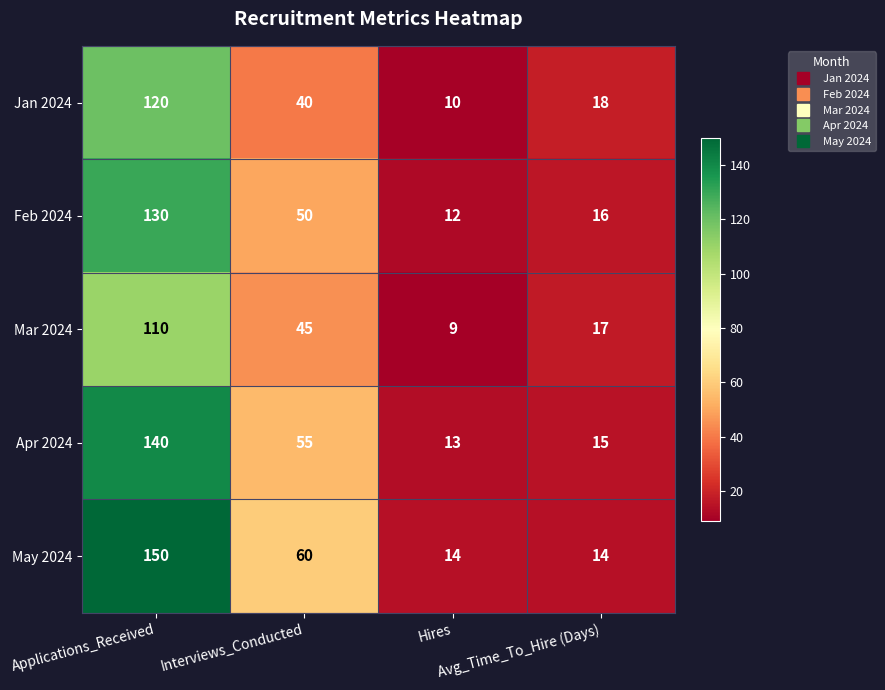

What is the maximum value for Apr 2024?

140